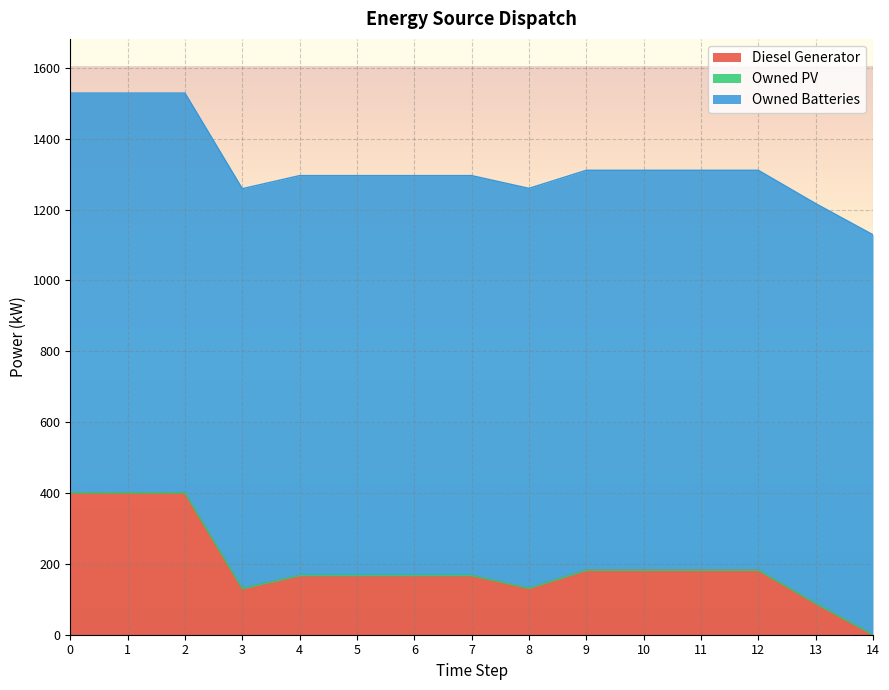

What is the difference between the highest and lowest values at 4?

1129